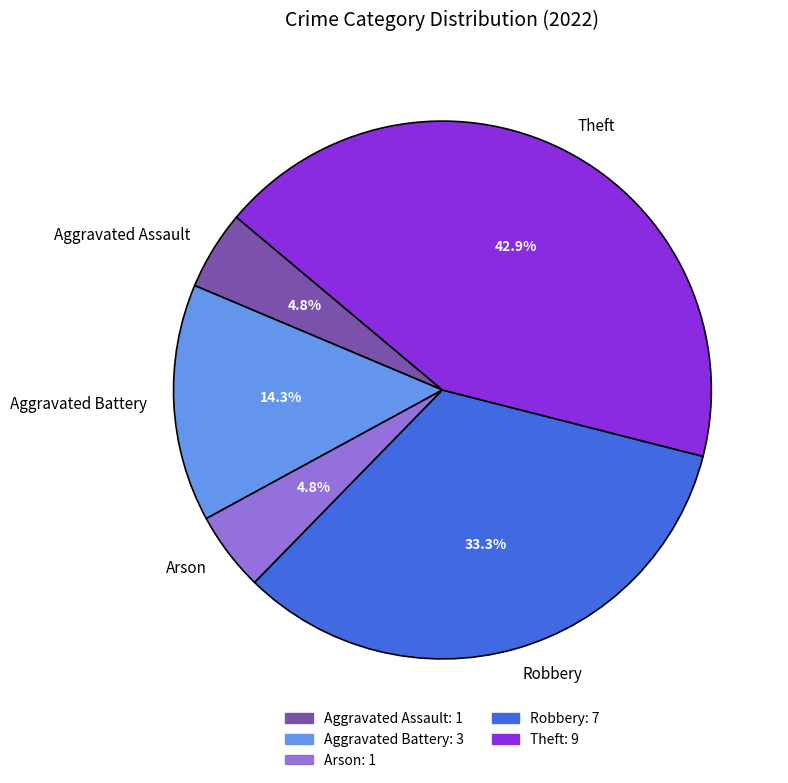

What is the ratio of the value at Aggravated Battery to the value at Theft?

0.3